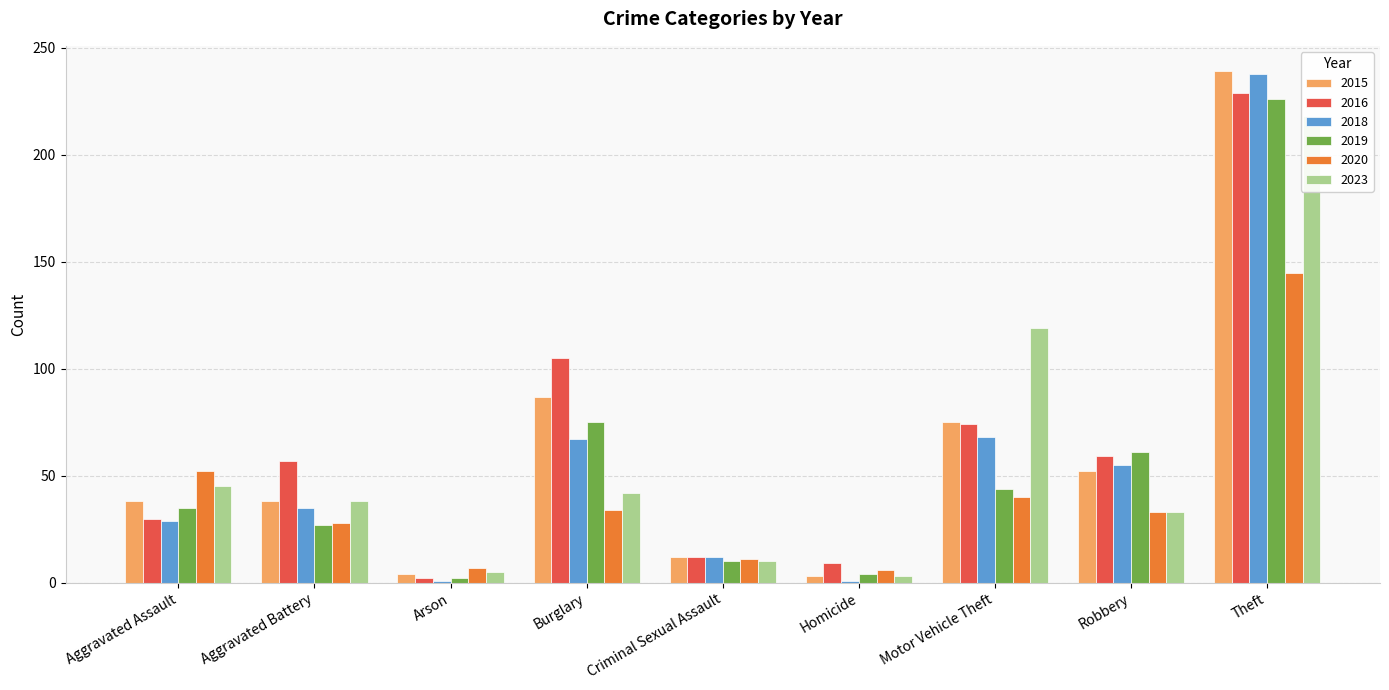

Reading left to right, what are all the values shown in this chart?

2015: 38	38	4	87	12	3	75	52	239
2016: 30	57	2	105	12	9	74	59	229
2018: 29	35	1	67	12	1	68	55	238
2019: 35	27	2	75	10	4	44	61	226
2020: 52	28	7	34	11	6	40	33	145
2023: 45	38	5	42	10	3	119	33	218